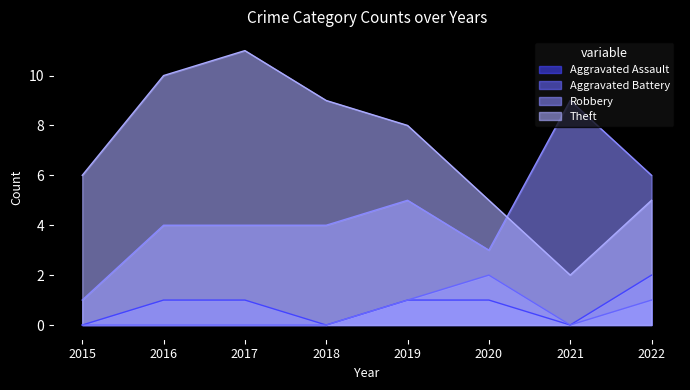

True or false: Aggravated Battery and Aggravated Assault cross at least once.

False